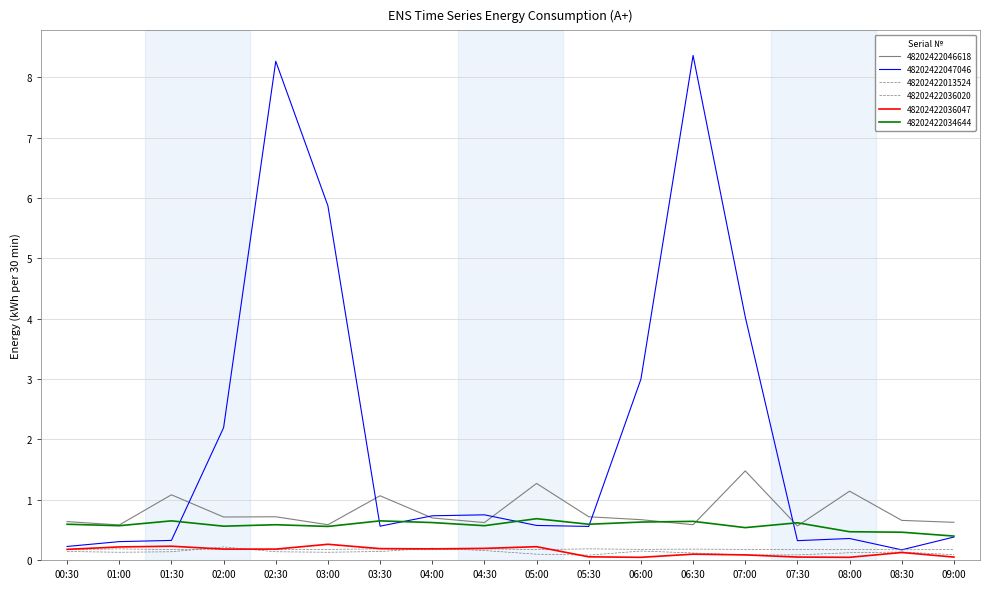

Which series has the largest total across all categories?

48202422047046